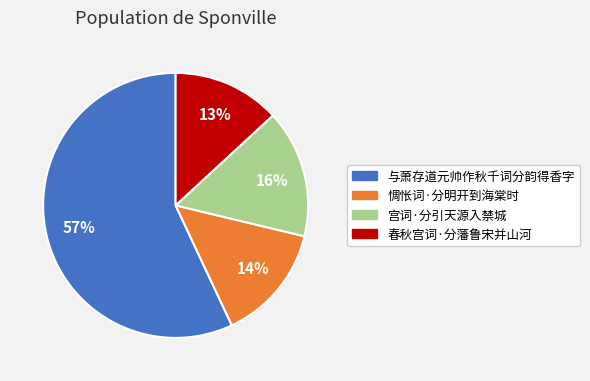

Does 与萧存道元帅作秋千词分韵得香字 represent more than half of the total?

Yes